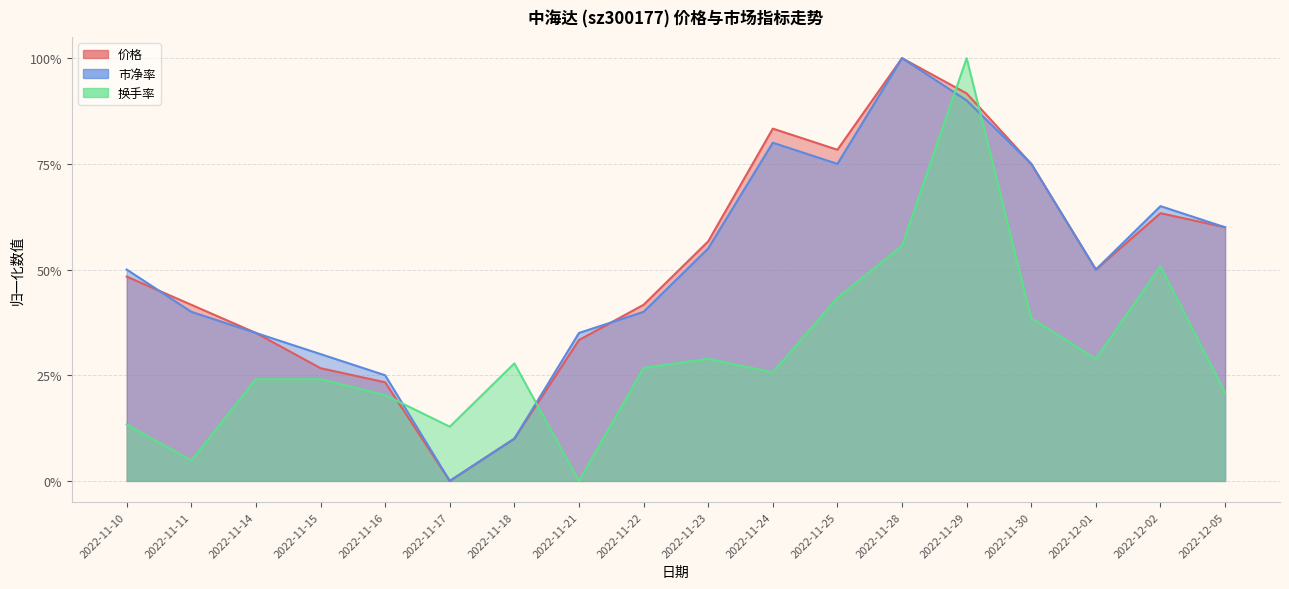

Reading right to left, what are all the values shown in this chart?

价格: 2022-12-05=0.6	2022-12-02=0.6	2022-12-01=0.5	2022-11-30=0.7	2022-11-29=0.9	2022-11-28=1.0	2022-11-25=0.8	2022-11-24=0.8	2022-11-23=0.6	2022-11-22=0.4	2022-11-21=0.3	2022-11-18=0.1	2022-11-17=0.0	2022-11-16=0.2	2022-11-15=0.3	2022-11-14=0.3	2022-11-11=0.4	2022-11-10=0.5
市净率: 2022-12-05=0.6	2022-12-02=0.6	2022-12-01=0.5	2022-11-30=0.7	2022-11-29=0.9	2022-11-28=1.0	2022-11-25=0.7	2022-11-24=0.8	2022-11-23=0.5	2022-11-22=0.4	2022-11-21=0.3	2022-11-18=0.1	2022-11-17=0.0	2022-11-16=0.2	2022-11-15=0.3	2022-11-14=0.3	2022-11-11=0.4	2022-11-10=0.5
换手率: 2022-12-05=0.2	2022-12-02=0.5	2022-12-01=0.3	2022-11-30=0.4	2022-11-29=1.0	2022-11-28=0.6	2022-11-25=0.4	2022-11-24=0.3	2022-11-23=0.3	2022-11-22=0.3	2022-11-21=0.0	2022-11-18=0.3	2022-11-17=0.1	2022-11-16=0.2	2022-11-15=0.2	2022-11-14=0.2	2022-11-11=0.0	2022-11-10=0.1